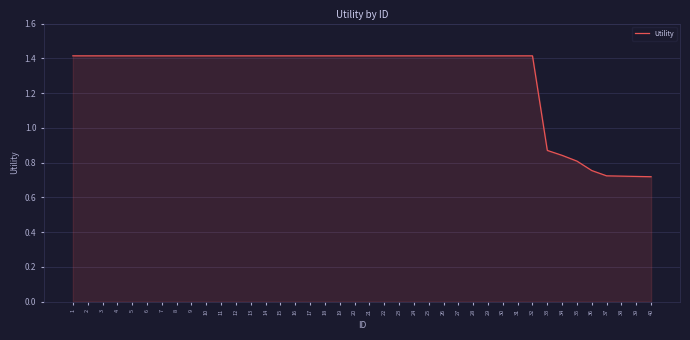

What is the change in value from 31 to 35?

-0.6